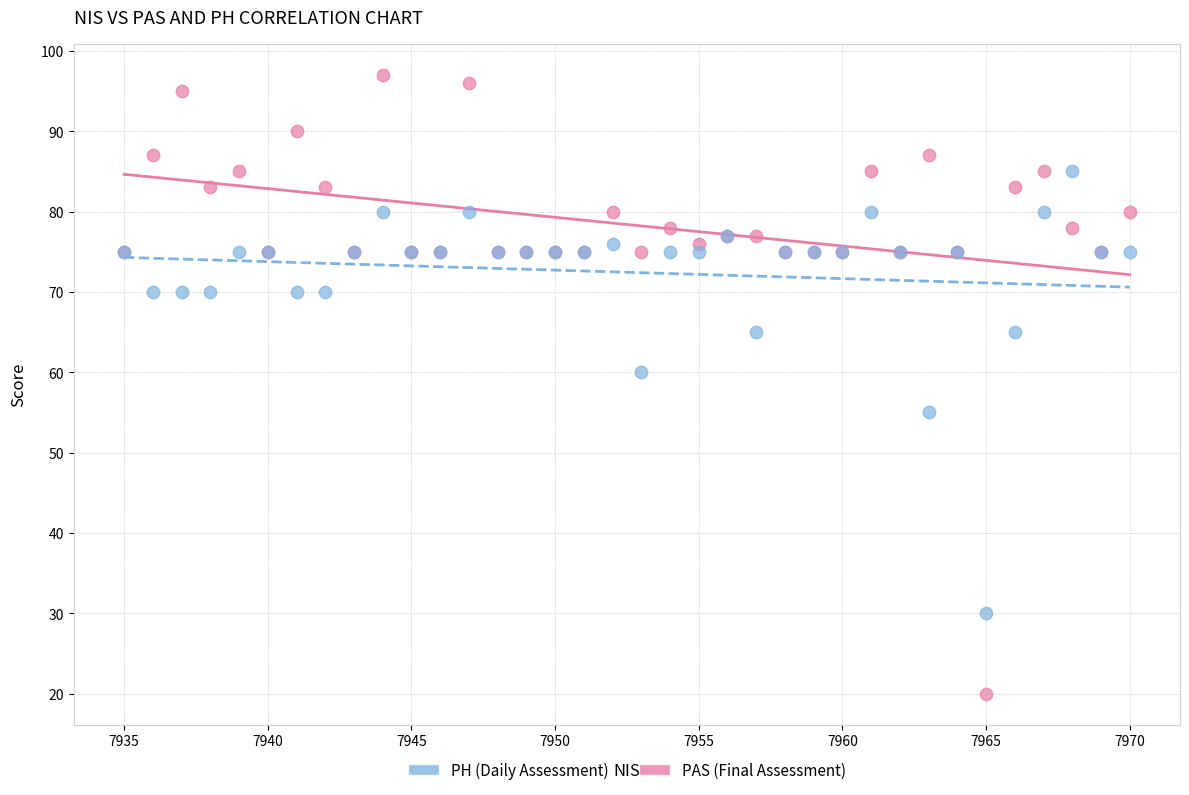

Across all series, what Y value is closest to 58?

60